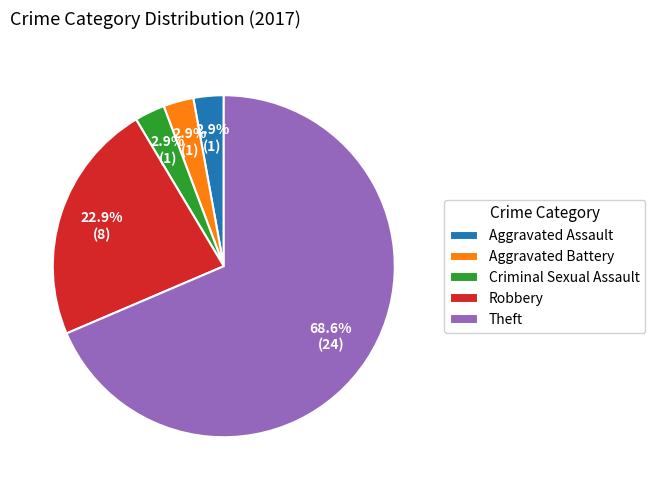

Is Aggravated Assault the majority of the pie?

No